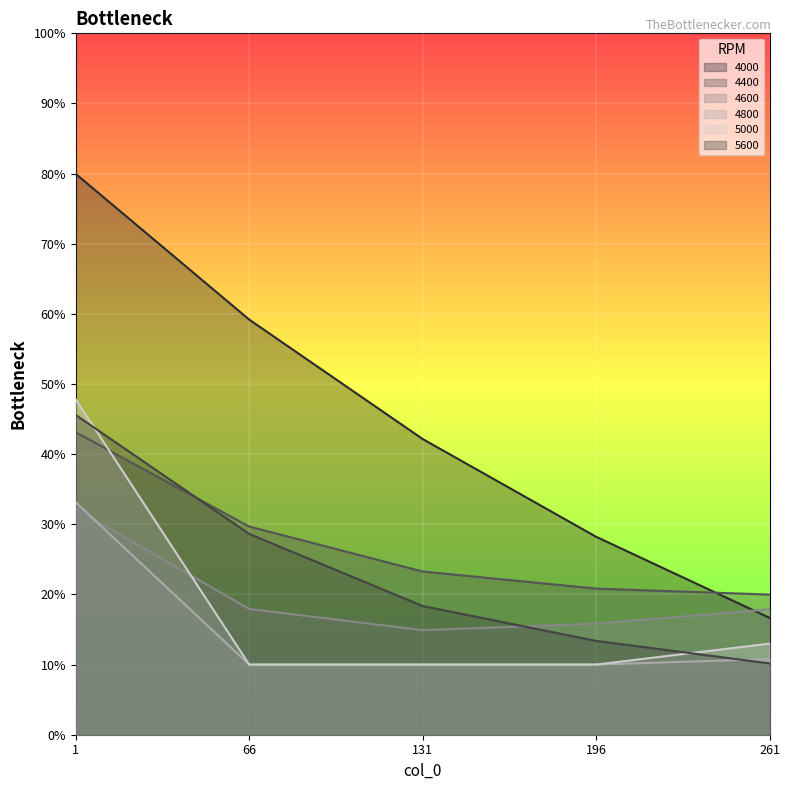

How many data points does each series have?

5